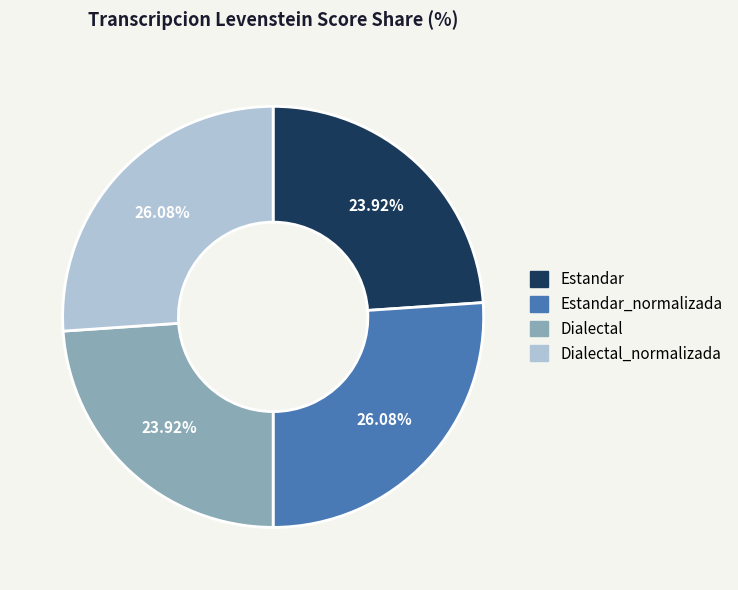

Is there any slice that represents more than half of the pie?

No